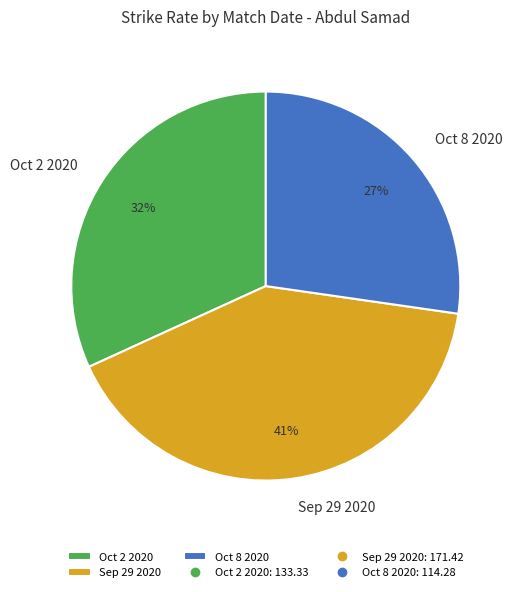

The Sep 29 2020 slice represents 34% of the pie. True or false?

False